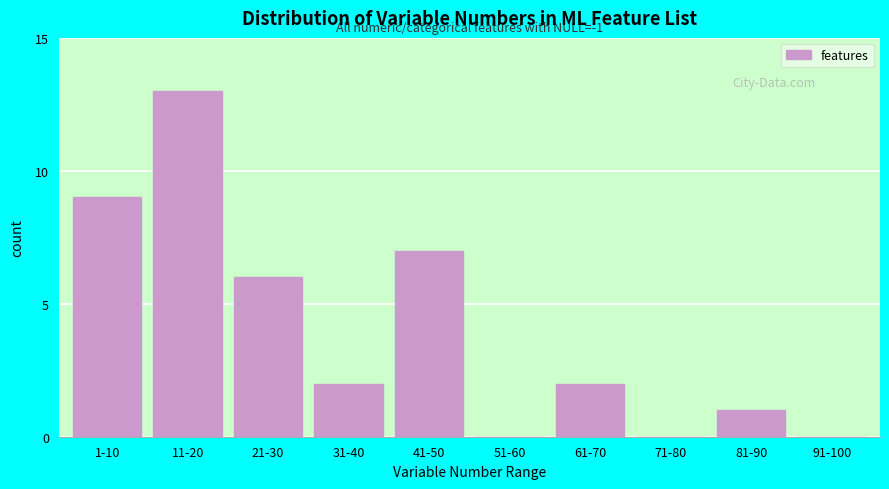

Reading left to right, extract all data points from this chart.

1-10=9	11-20=13	21-30=6	31-40=2	41-50=7	51-60=0	61-70=2	71-80=0	81-90=1	91-100=0